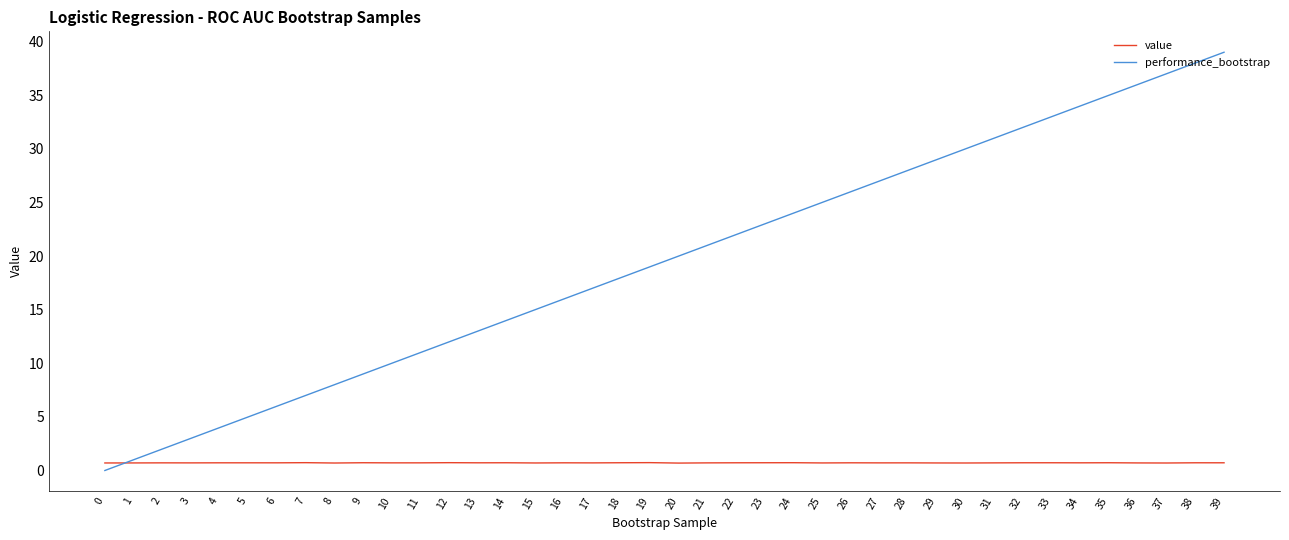

Rank the series by their maximum value, from lowest to highest.

value, performance_bootstrap